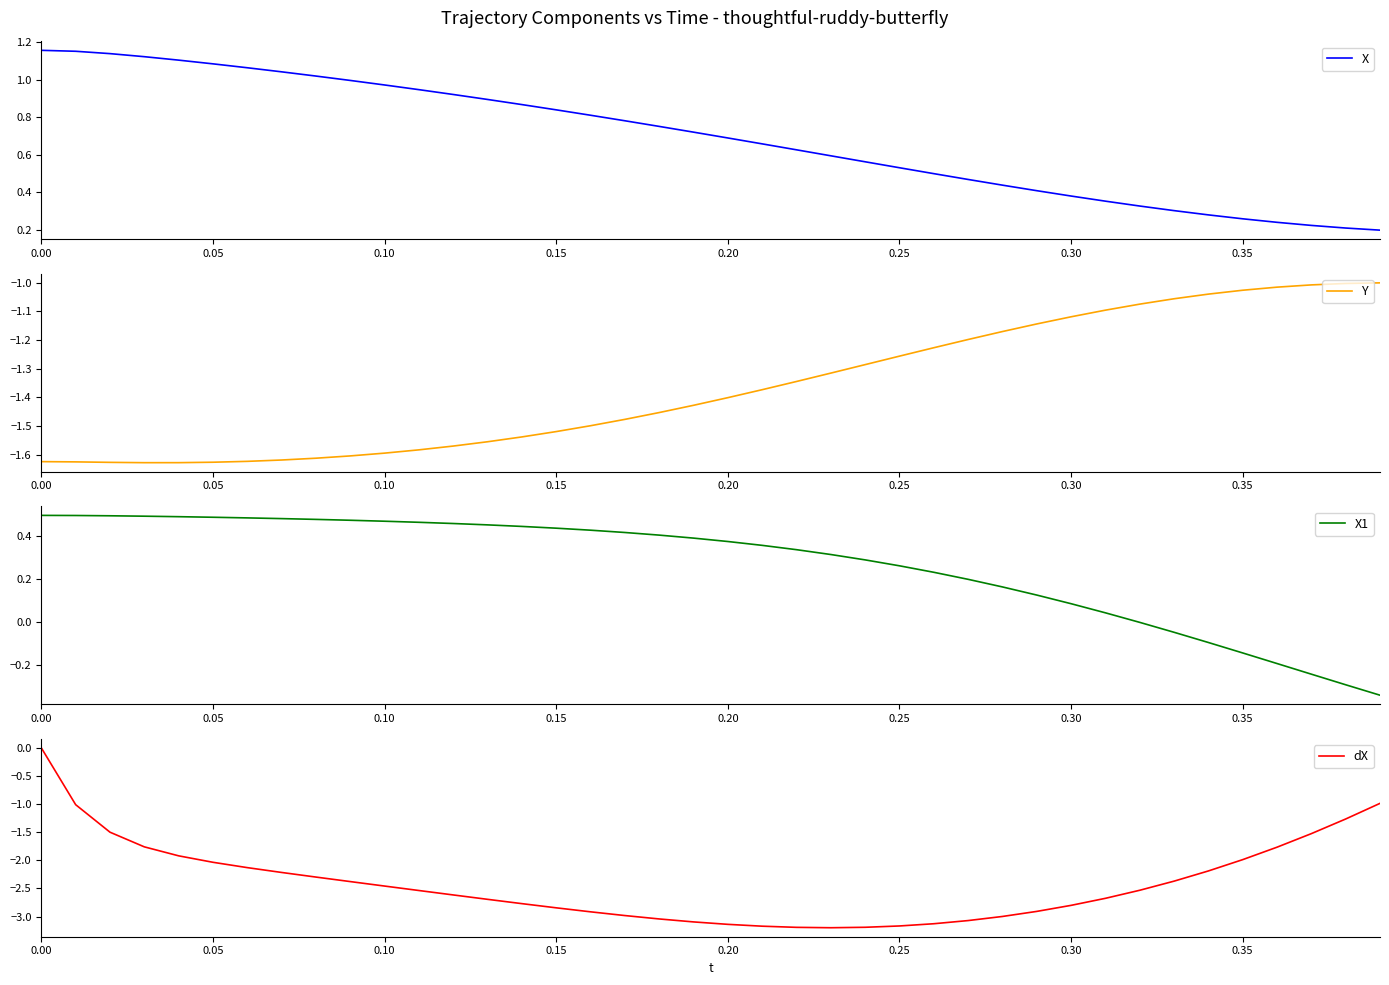

Which series has the largest total across all categories?

X